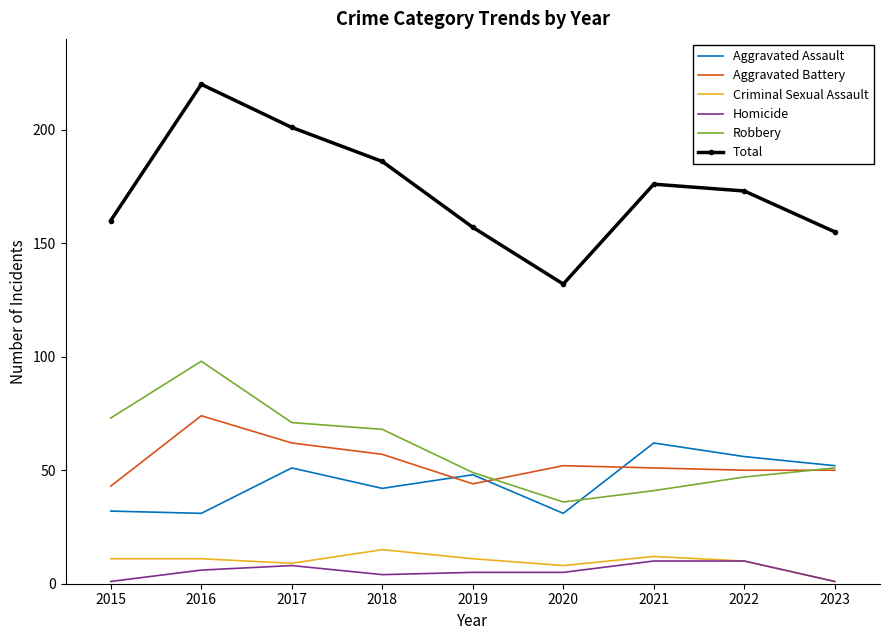

At which label is Aggravated Assault closest to 46?

2019